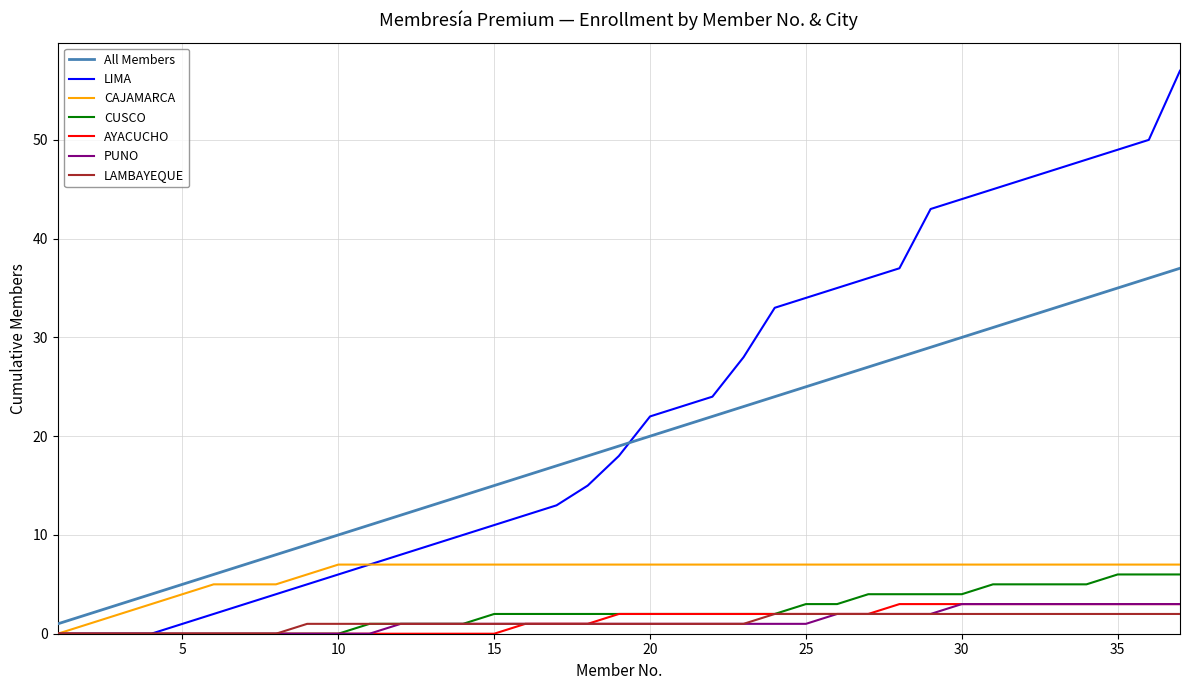

True or false: LIMA and All Members cross at least once.

True